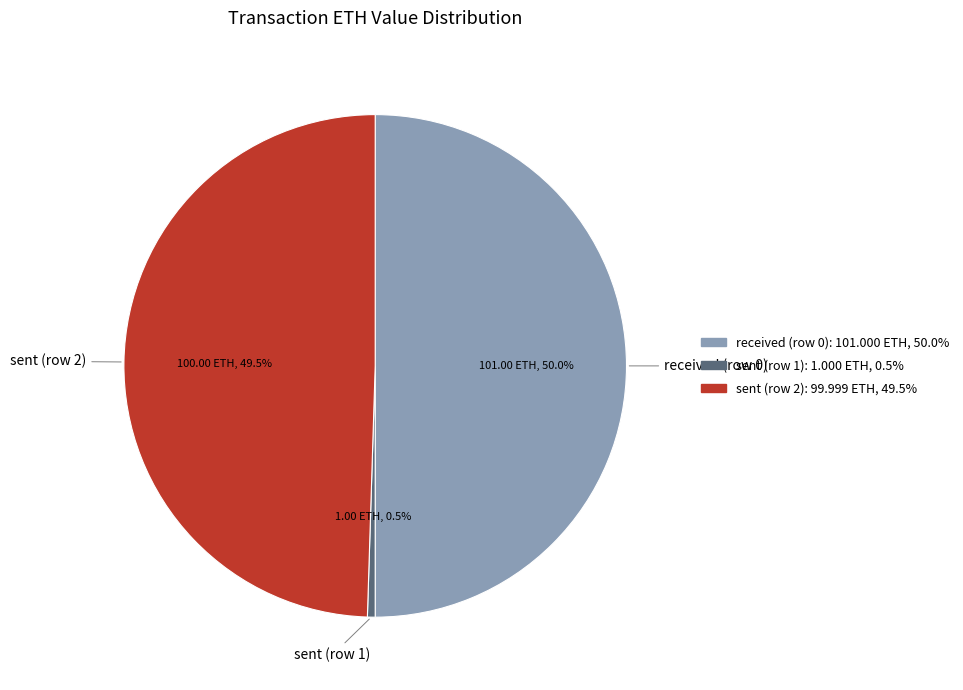

What percentage is NOT represented by received (row 0)?

50.0%